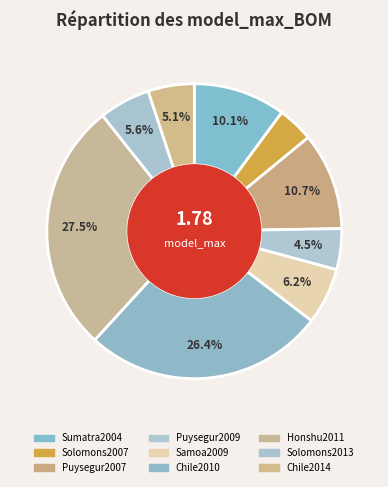

How many slices are in this pie chart?

9